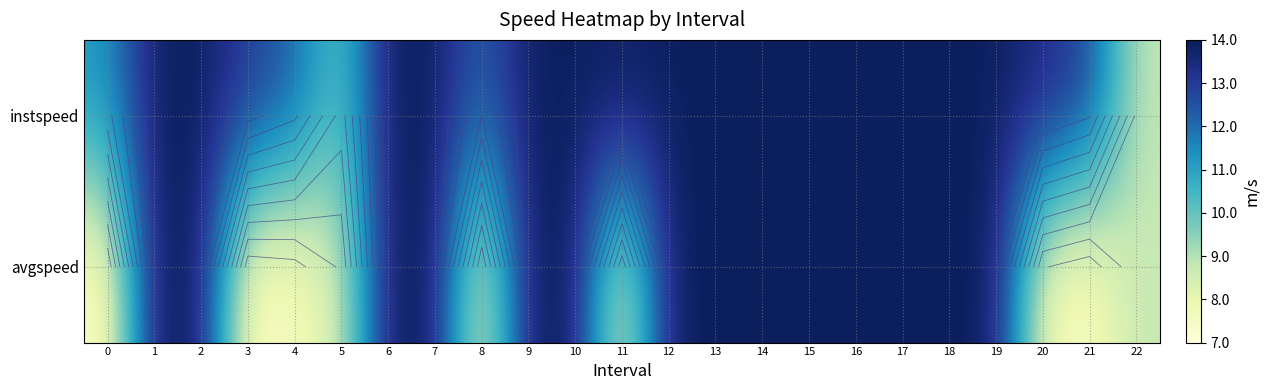

The value of avgspeed at 16 is 24.0. True or false?

False